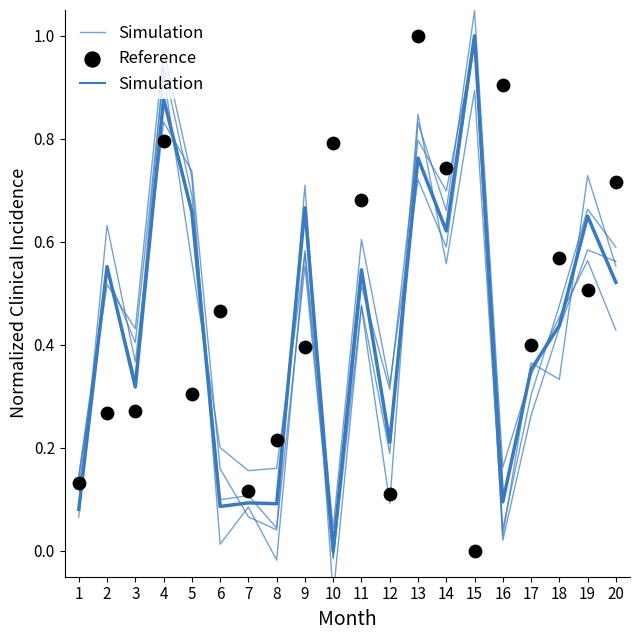

At how many categories does at least one series exceed 0?

20